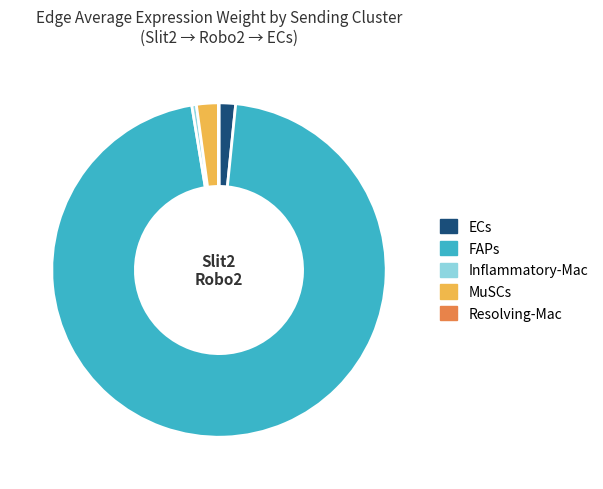

What is the majority slice?

FAPs